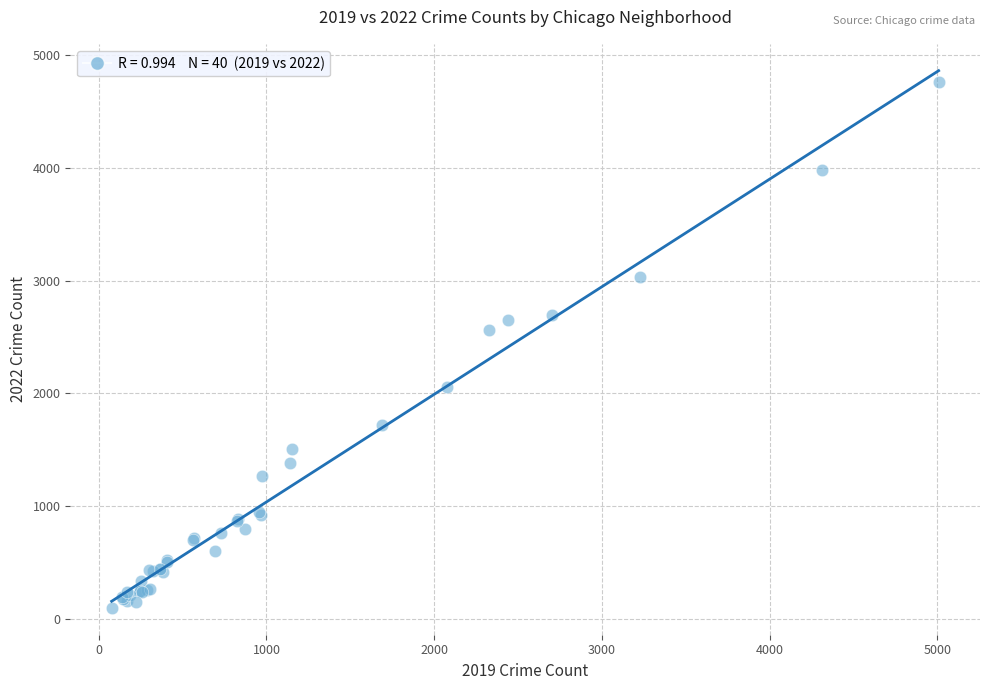

What Y value in the scatter plot is closest to 2431?

2566